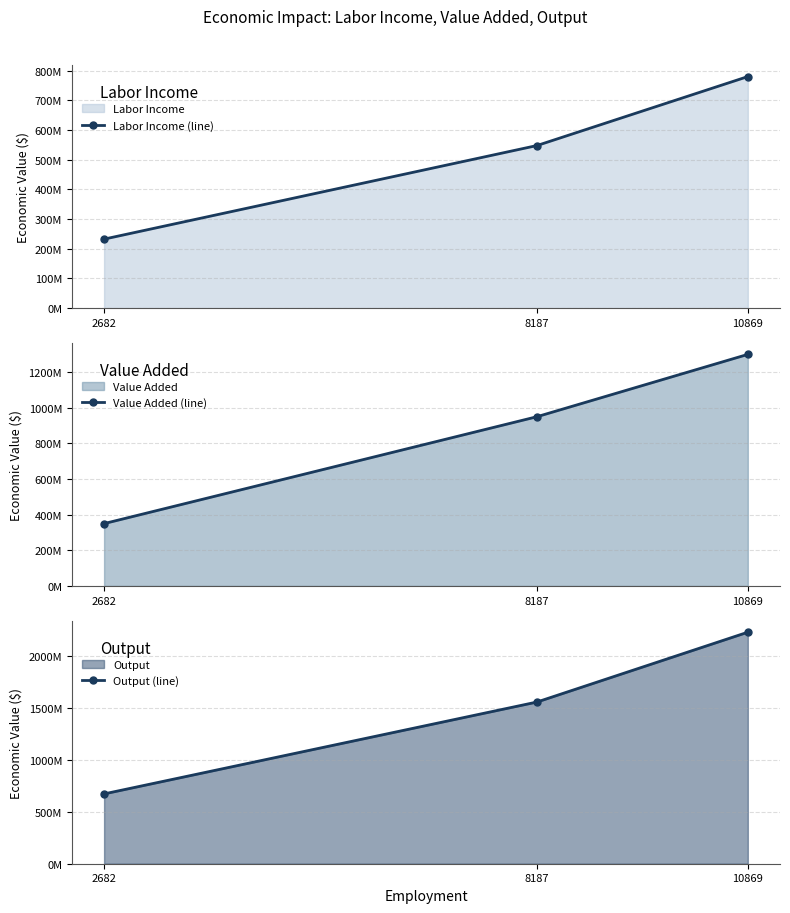

At which label is Value Added (line) closest to 824277138?

8187